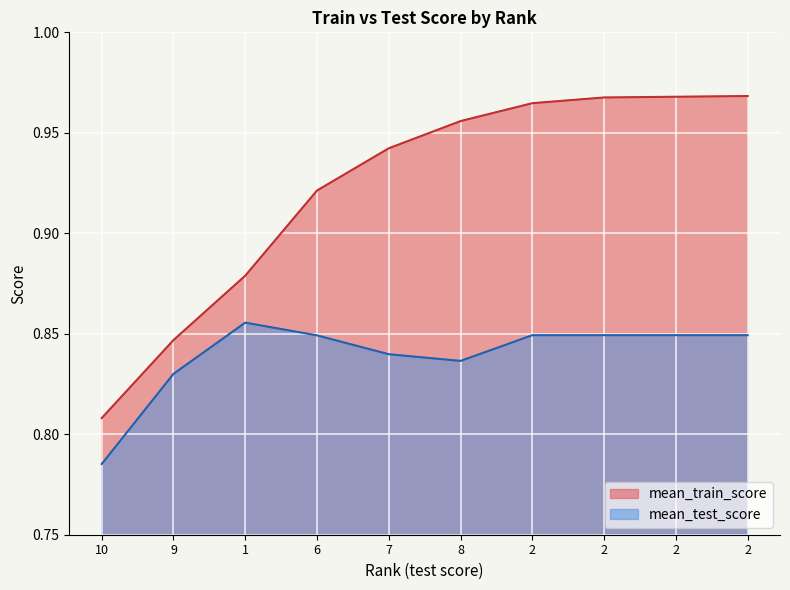

Which category has the highest value across all series?

2